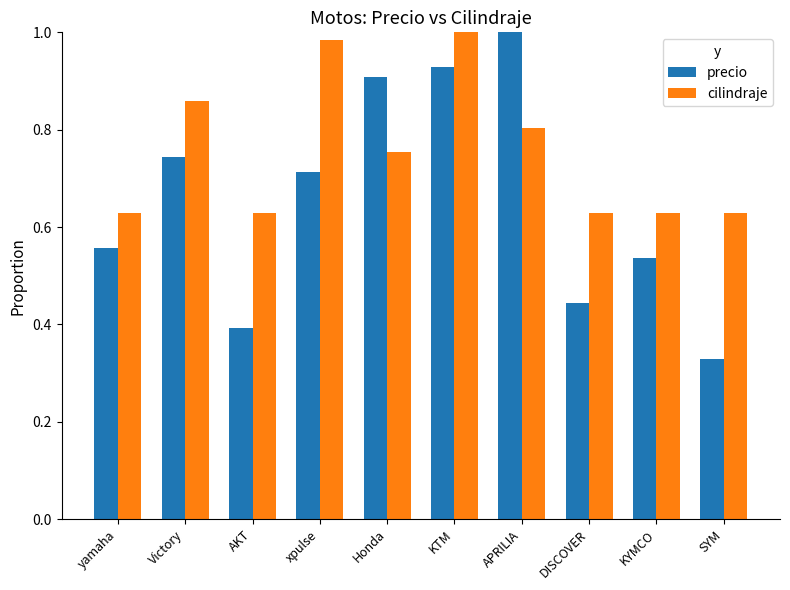

What is the sum of the precio values at SYM and Honda?

1.2